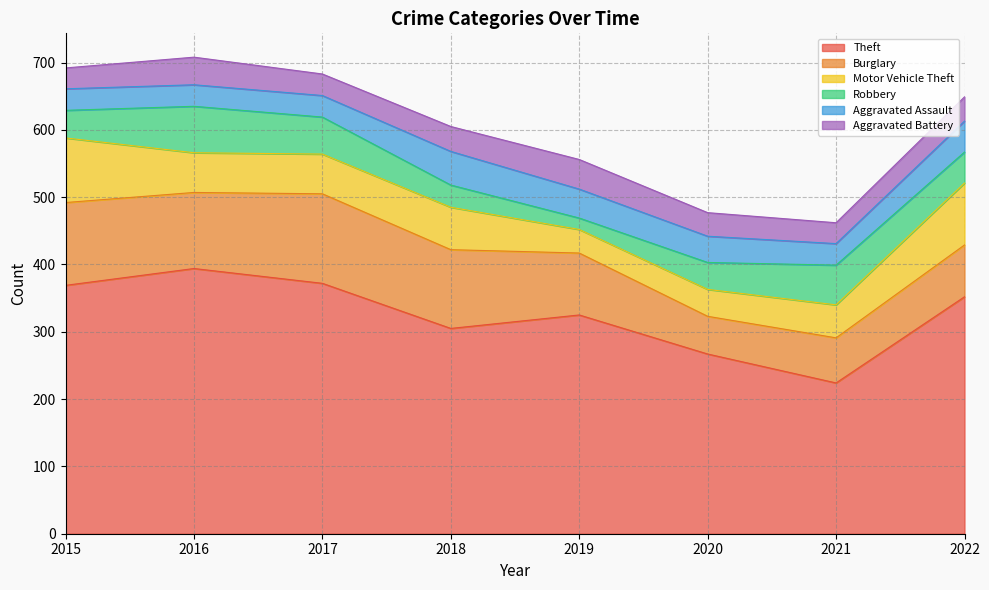

True or false: Motor Vehicle Theft has a value of 63 at 2018.

True